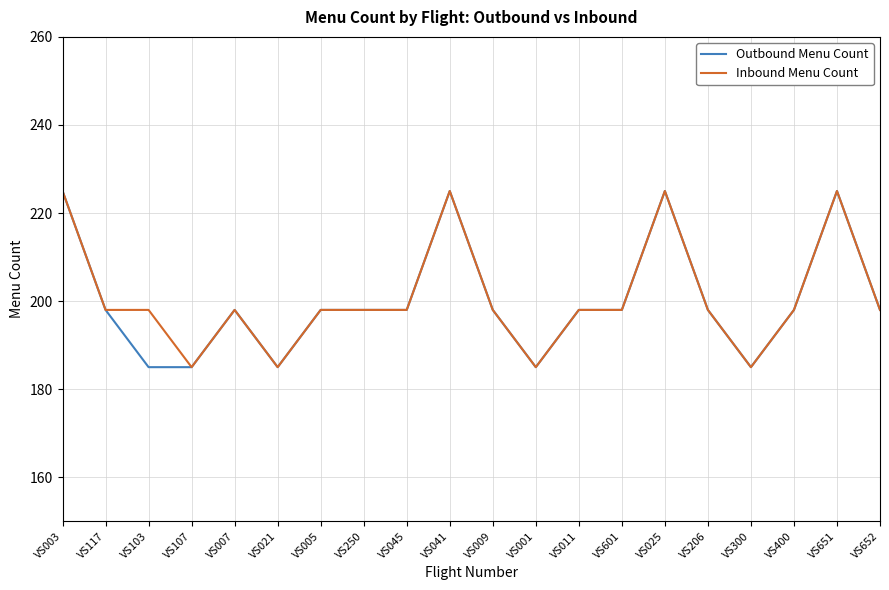

Reading left to right, transcribe all the data shown in this chart.

Outbound Menu Count: 225	198	185	185	198	185	198	198	198	225	198	185	198	198	225	198	185	198	225	198
Inbound Menu Count: 225	198	198	185	198	185	198	198	198	225	198	185	198	198	225	198	185	198	225	198